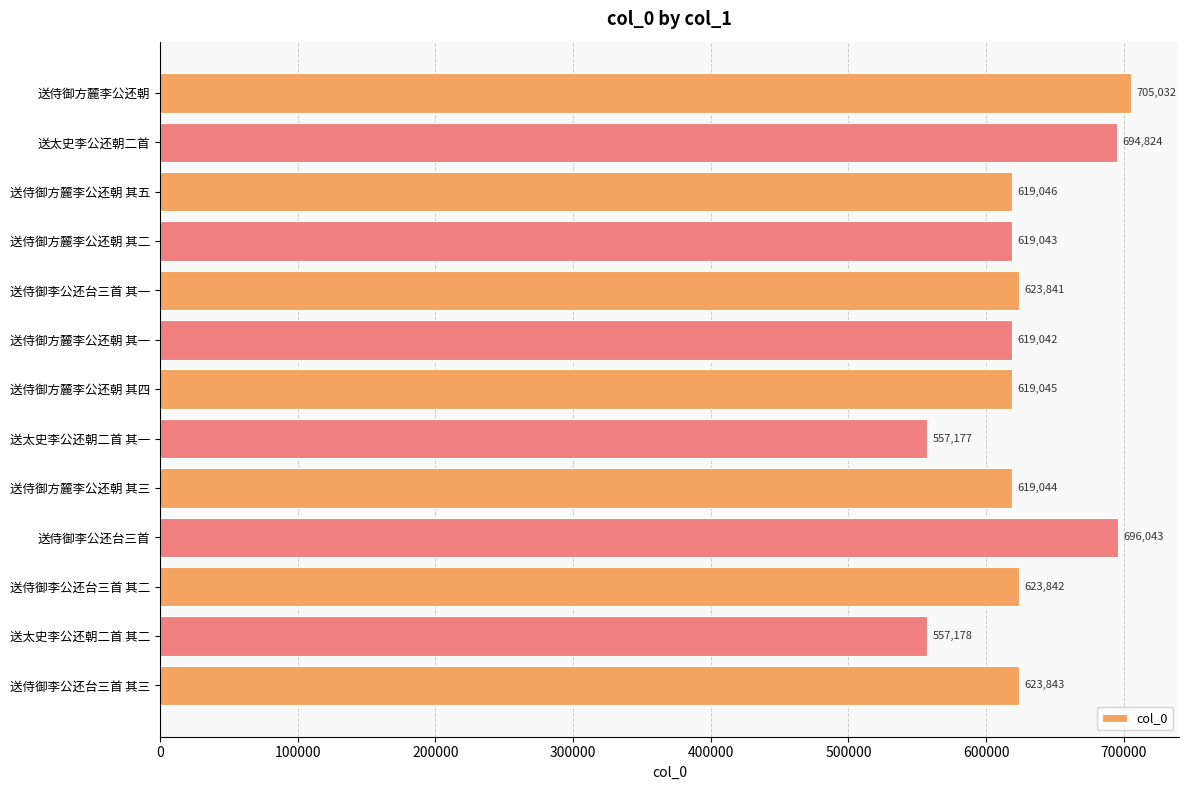

Is it true that the value at 送侍御方麓李公还朝 其四 is 143747?

False